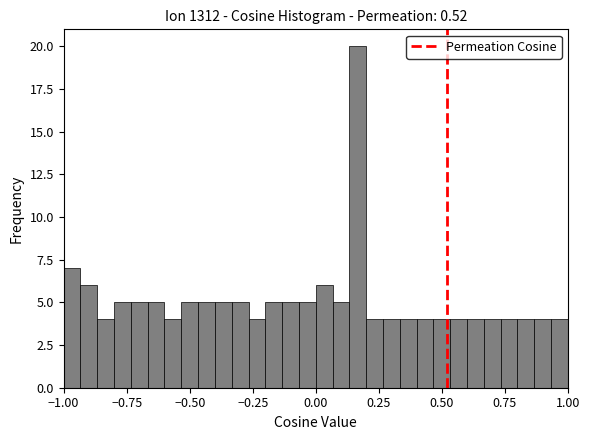

Around what value on the x-axis is the tallest bar? Give the approximate position of its centre, as read against the axis.

0.15